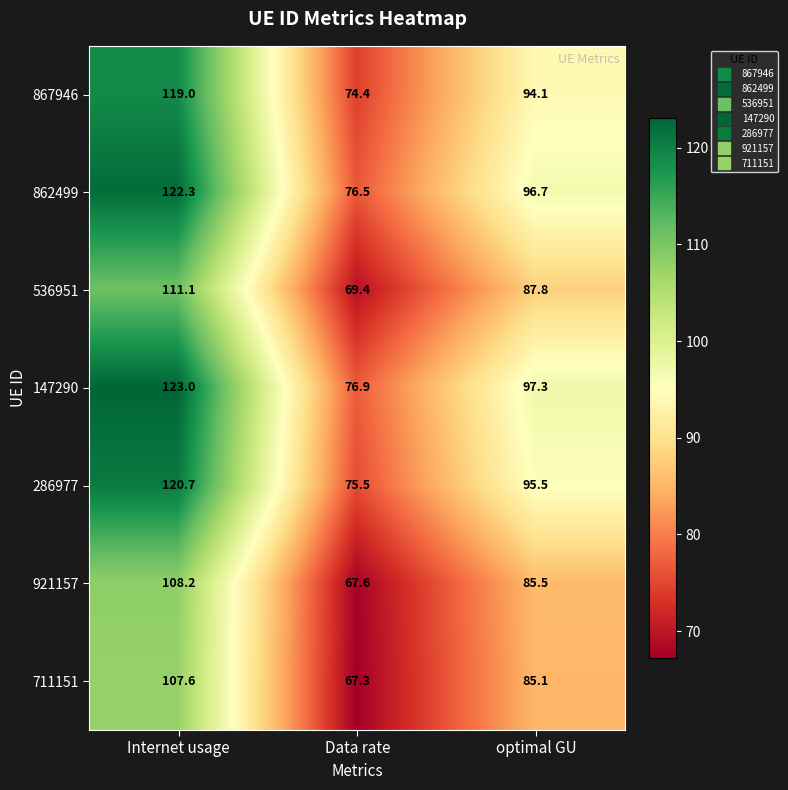

What is the average value of the 867946 series?

95.8